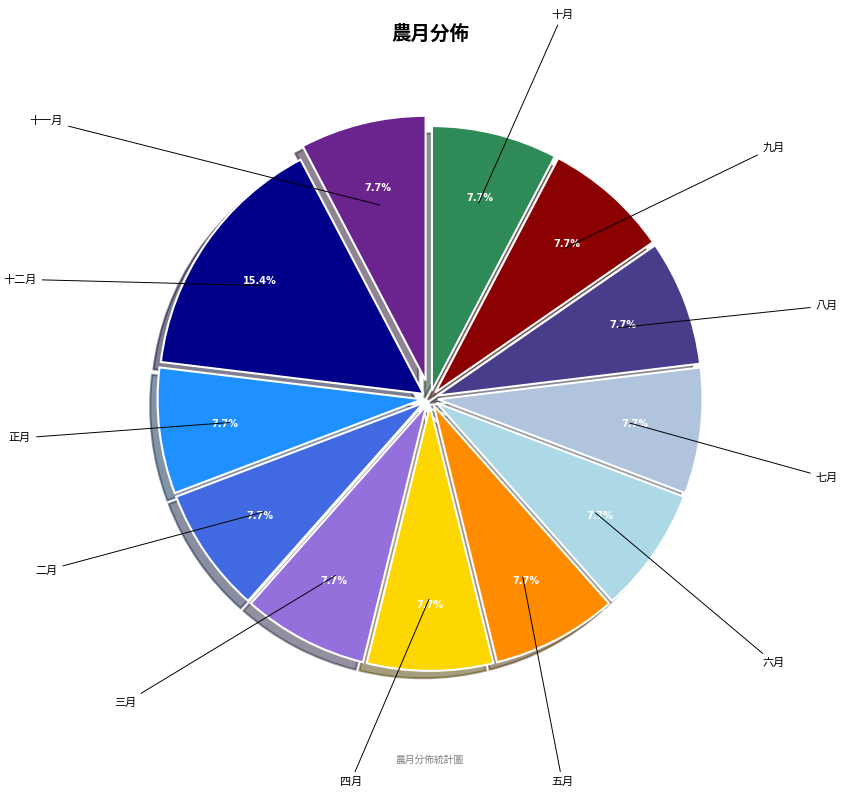

Count the number of slices in the pie.

12